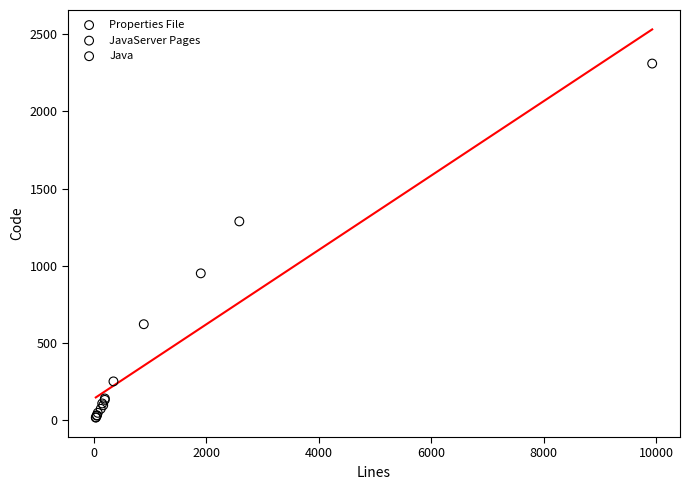

What are all the series names shown in the legend?

Properties File, JavaServer Pages, Java